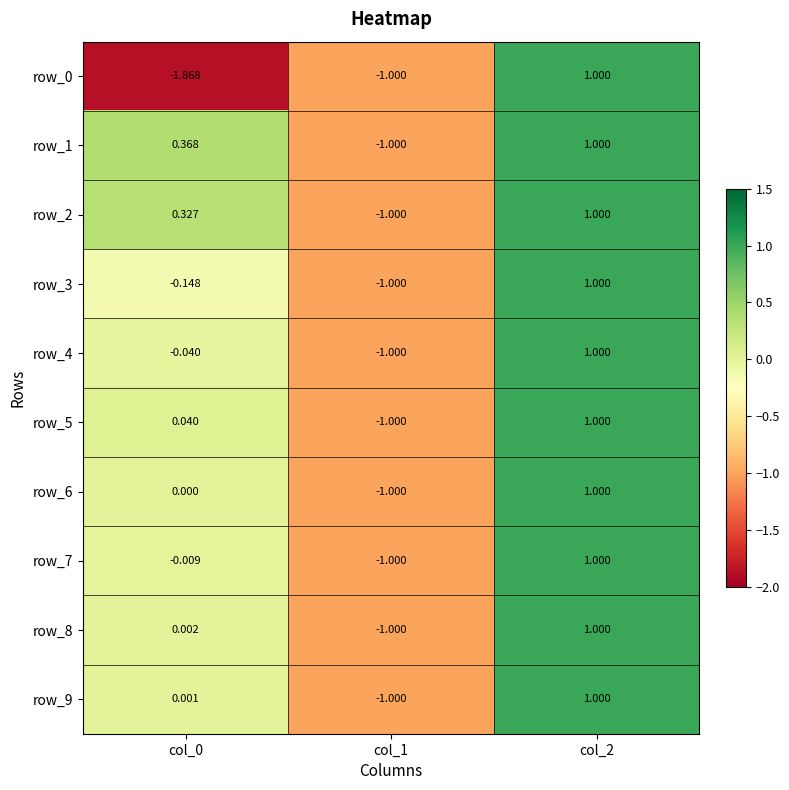

What is the sum of the row_7 values at col_0 and col_2?

1.0